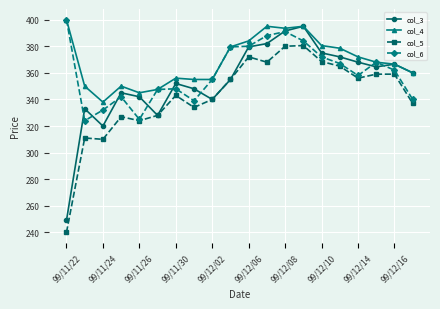

Which series has the largest total across all categories?

col_4